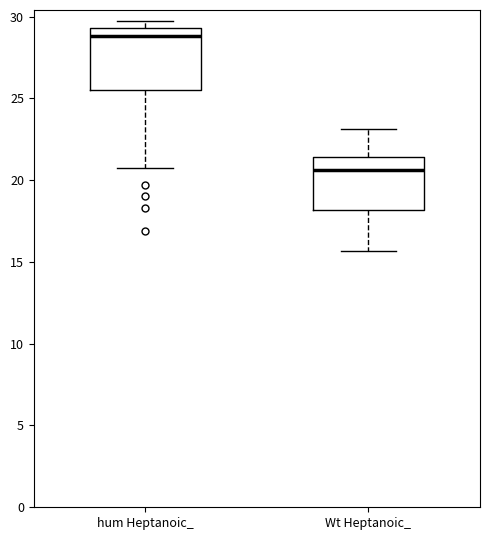

Reading left to right, read every box against the y-axis: the position of its median line, the range the box covers, and the ends of its whiskers. The values are not printed on the chart, so give them approximately, as read against the axis.

hum Heptanoic_: median 29.0, box 25.5 to 29.5, whiskers 21.0 to 29.5 (just above the box's upper edge)
Wt Heptanoic_: median 20.5, box 18.0 to 21.5, whiskers 15.5 to 23.0